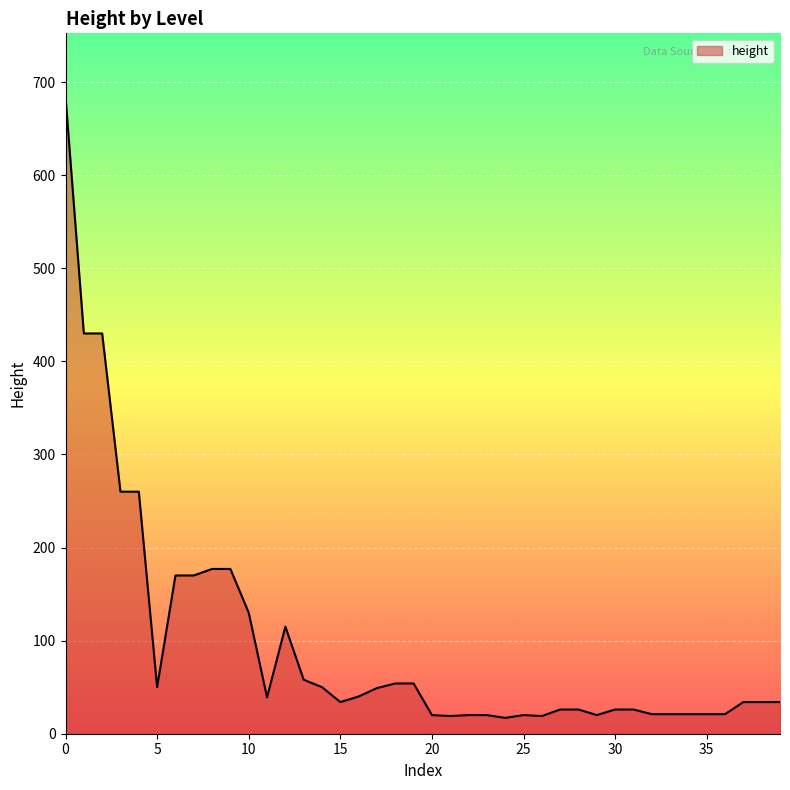

What is the smallest value displayed?

17